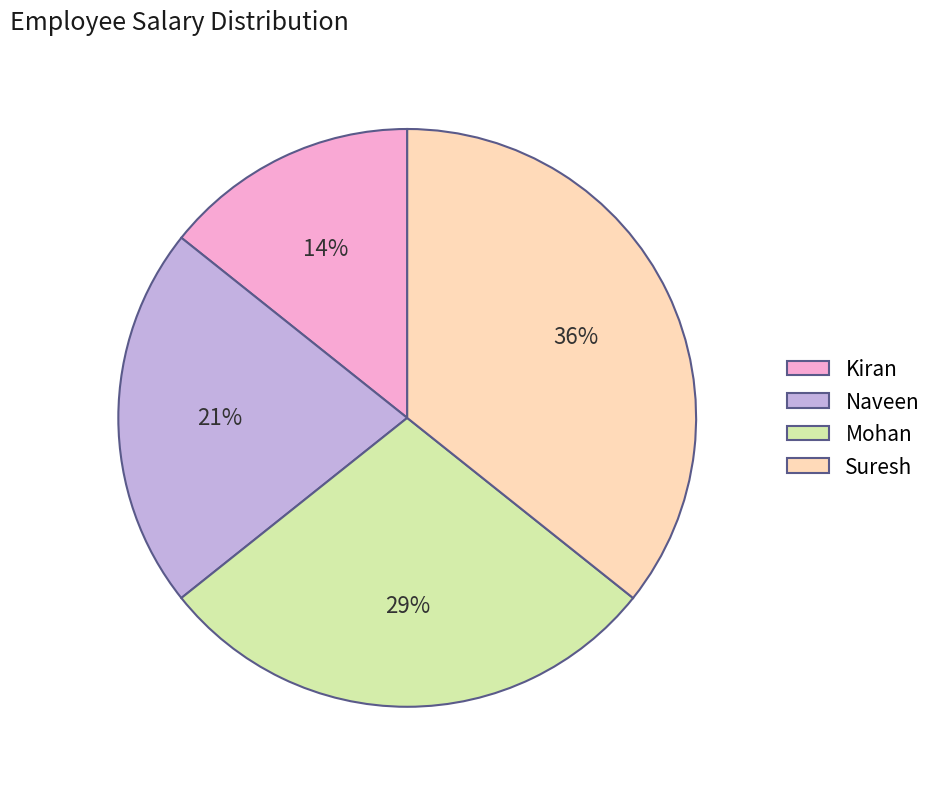

Which category has the smallest portion of the pie?

Kiran